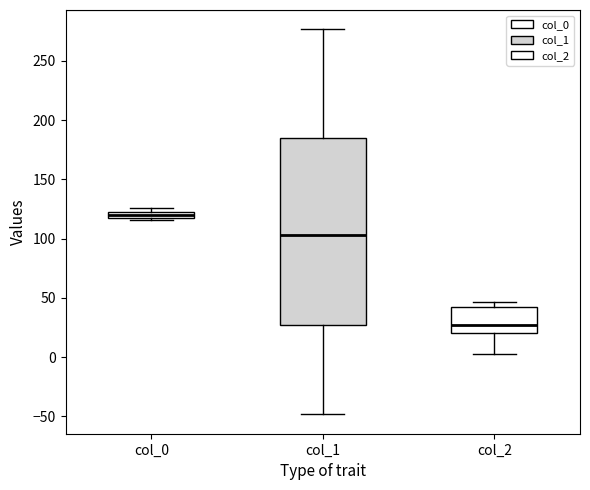

Which box has the highest median line?

col_0